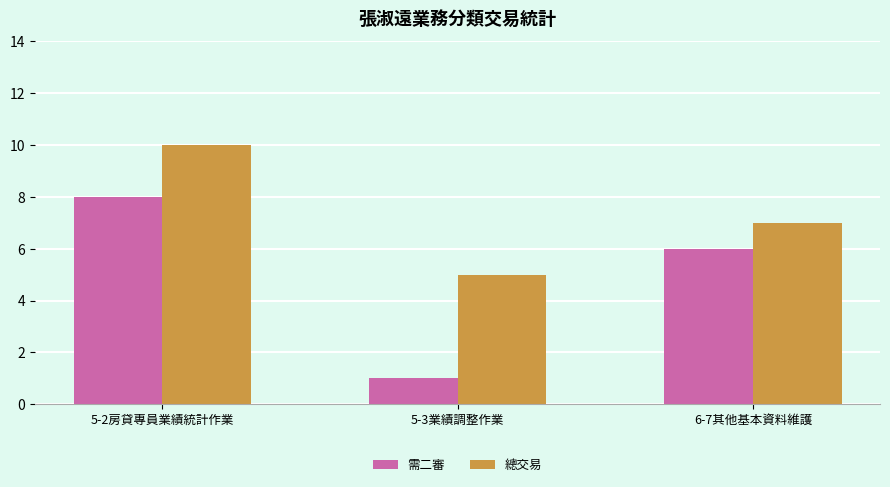

Does the chart contain stacked bars?

No